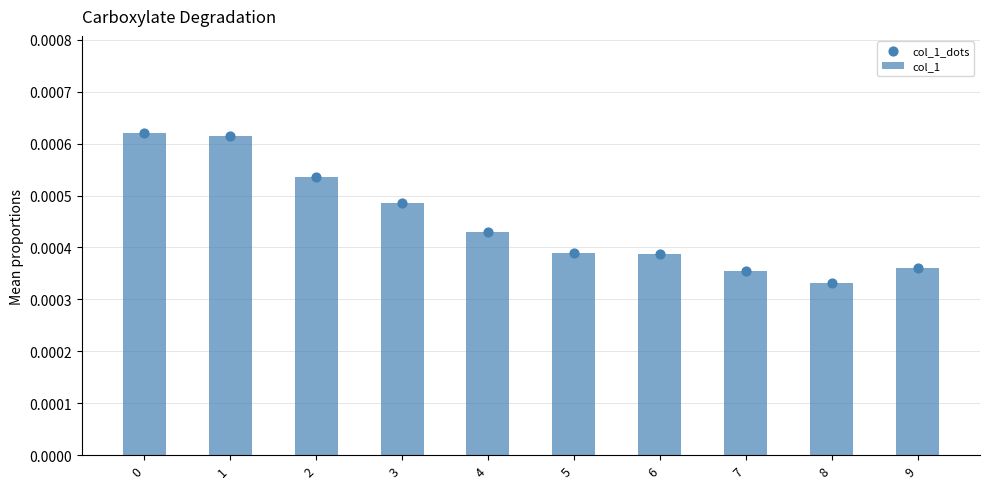

What are all the series names shown in the legend?

col_1, col_1_dots